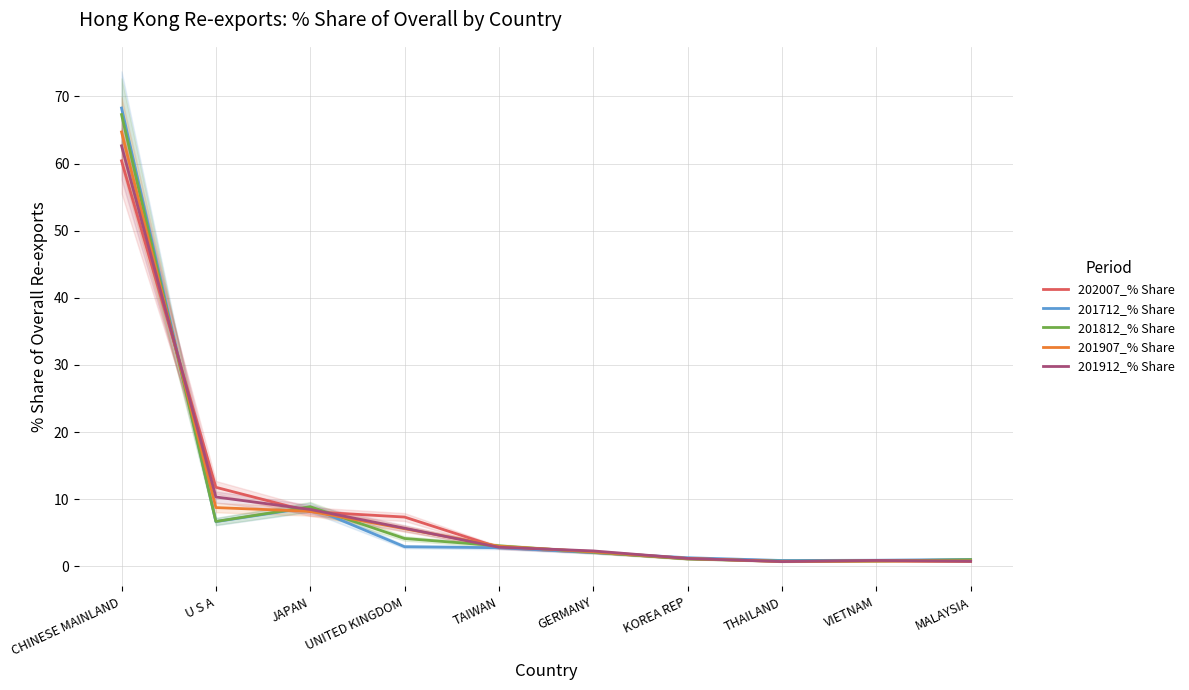

What is the label of the 7th point from the right?

UNITED KINGDOM